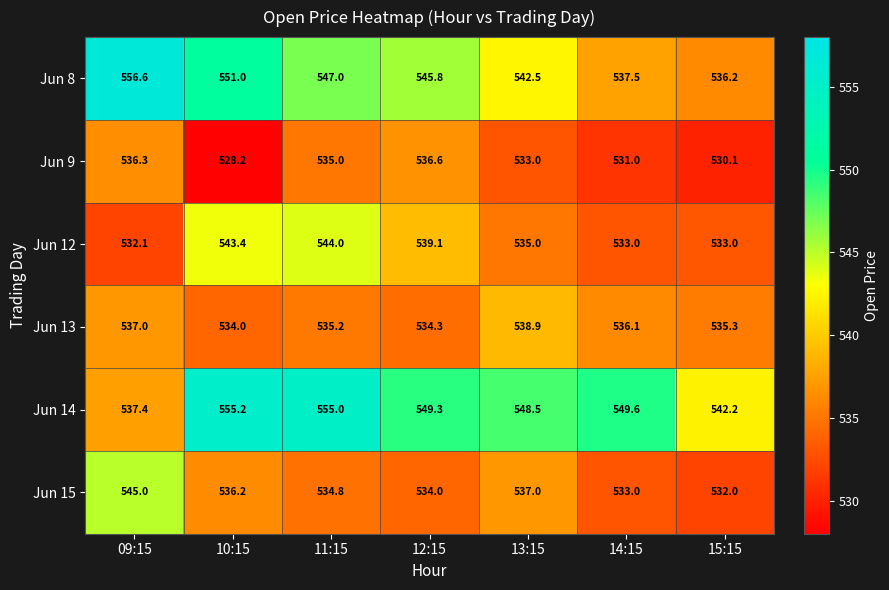

Where is Jun 15 nearest to the value 538?

13:15